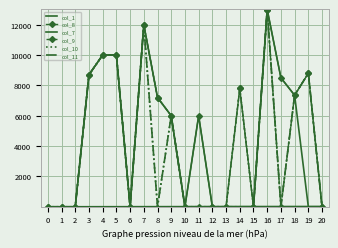

How many values in the col_1 series are below 10?

10